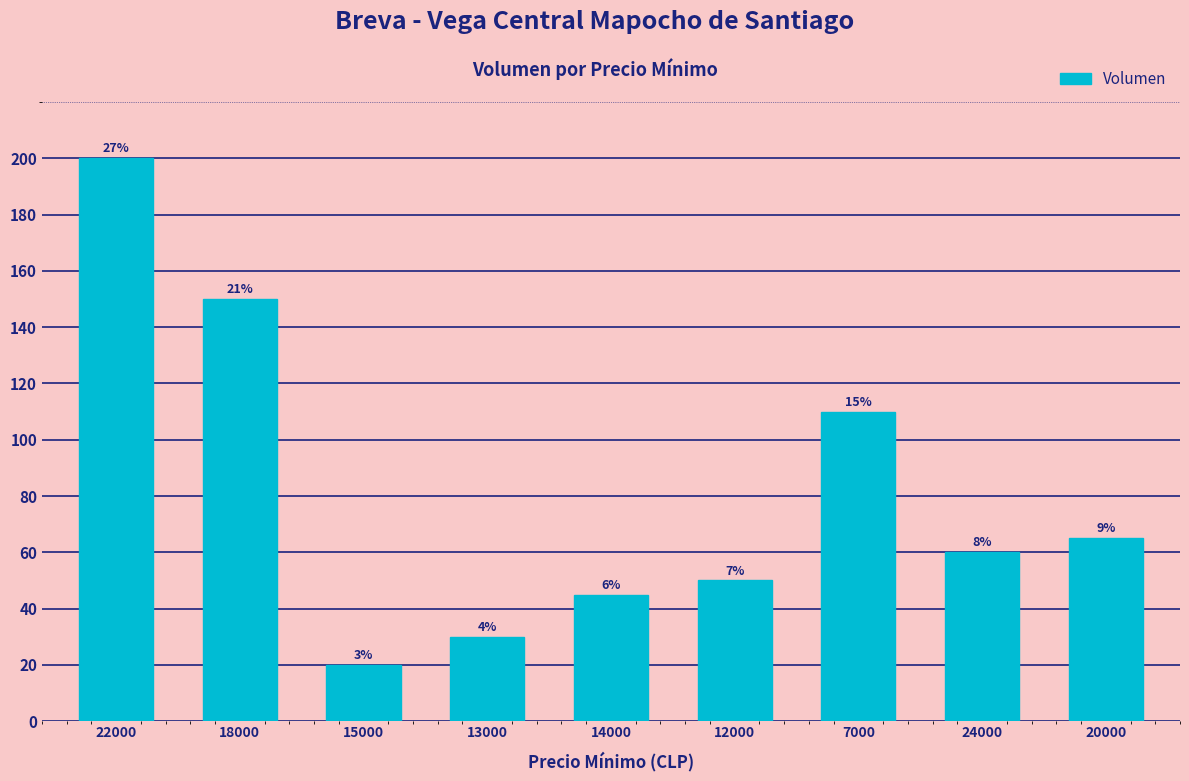

How many bars are there in total?

9